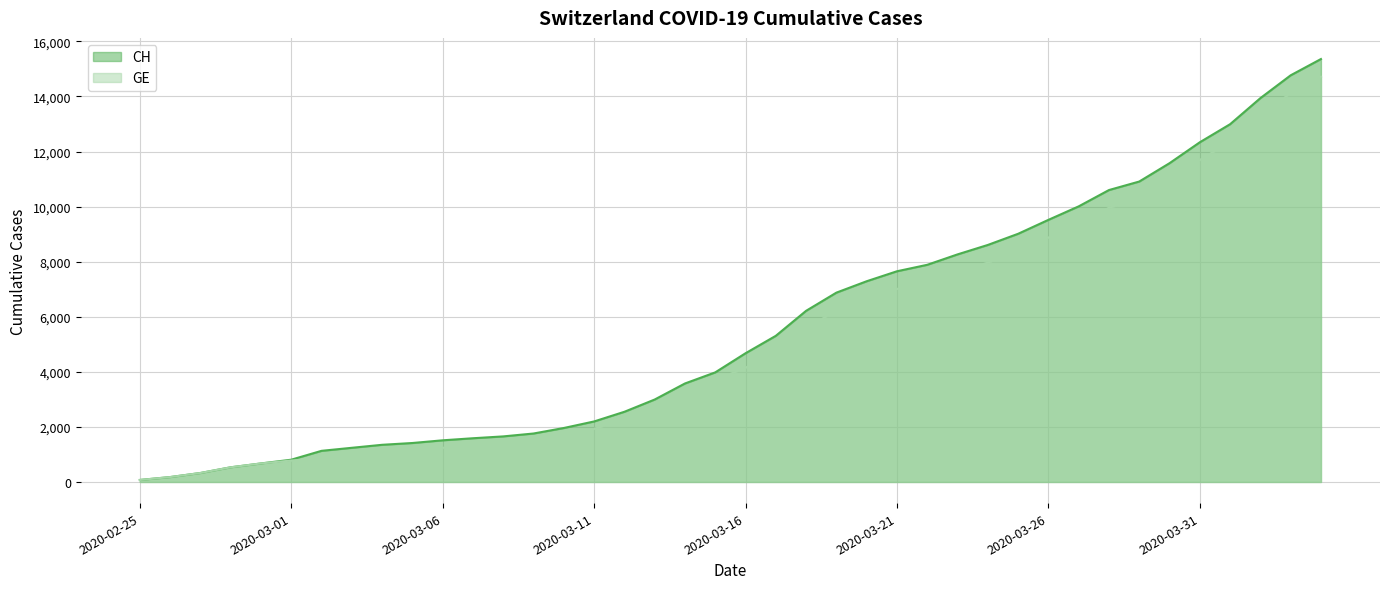

Which label corresponds to the largest value in the chart?

2020-04-04